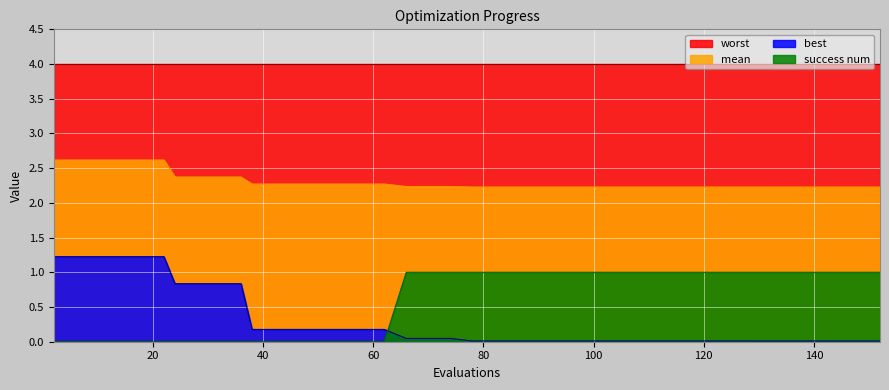

After their last crossing, which series has the higher values: success num or best?

success num